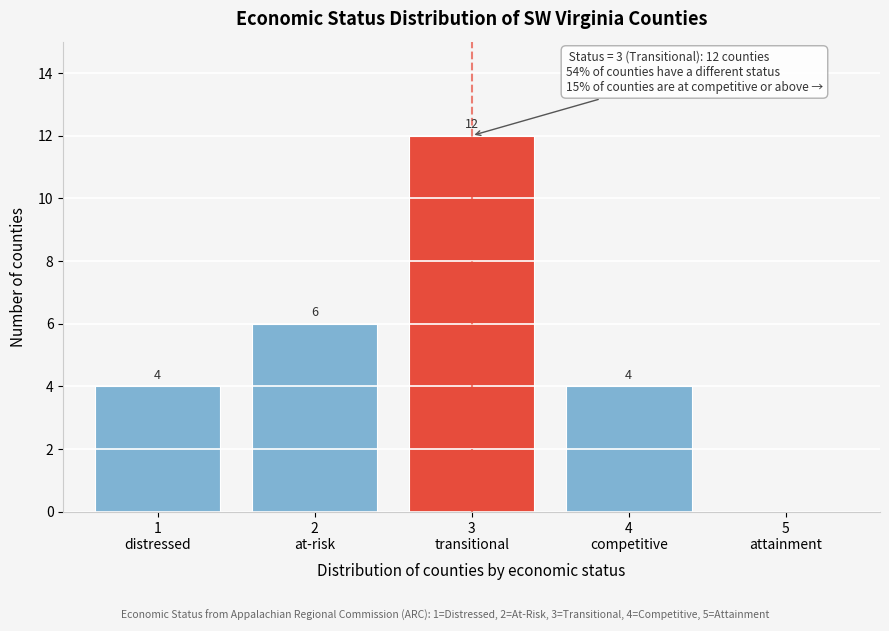

What is the maximum value shown in the chart?

12